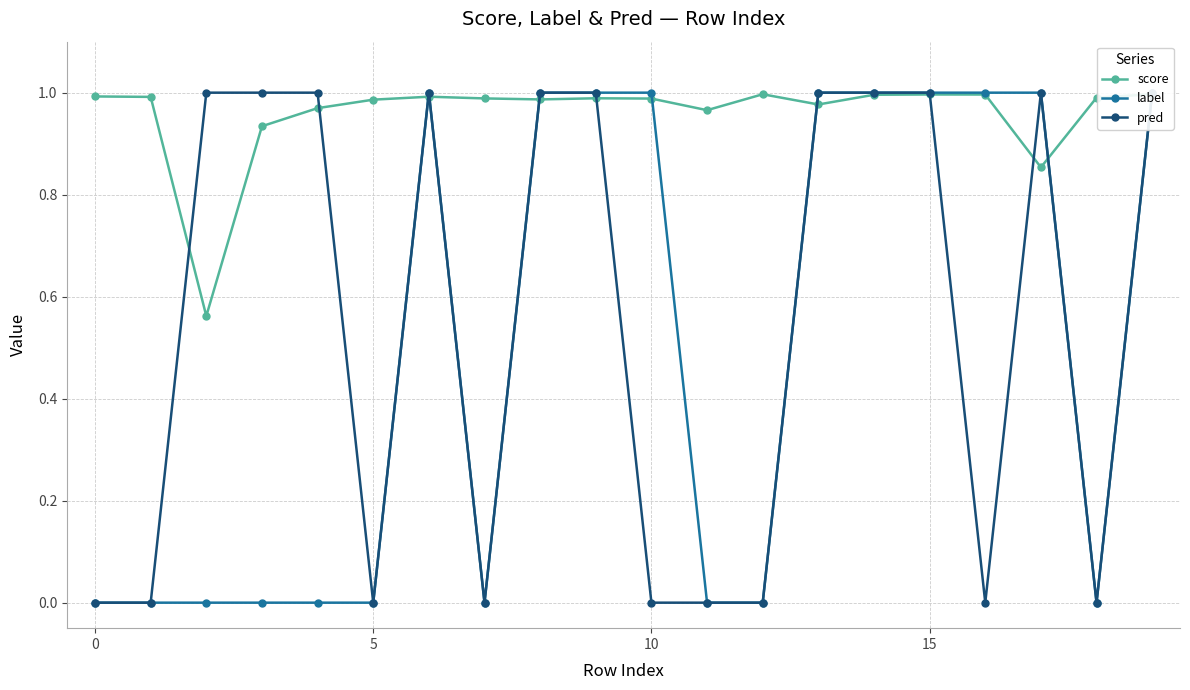

Which series has the widest spread of values?

label